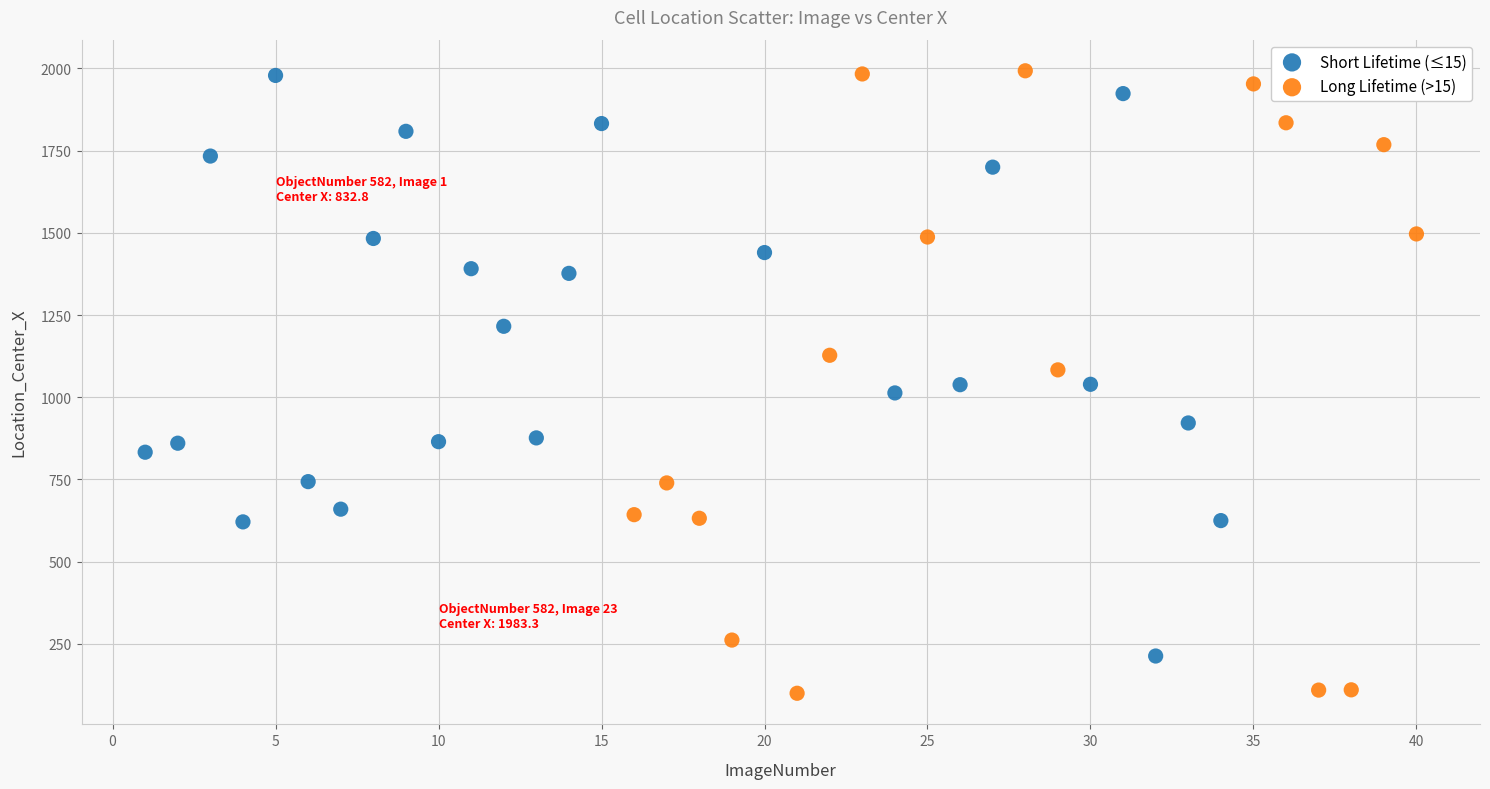

Which series has the widest spread of Y values?

Long Lifetime (>15)